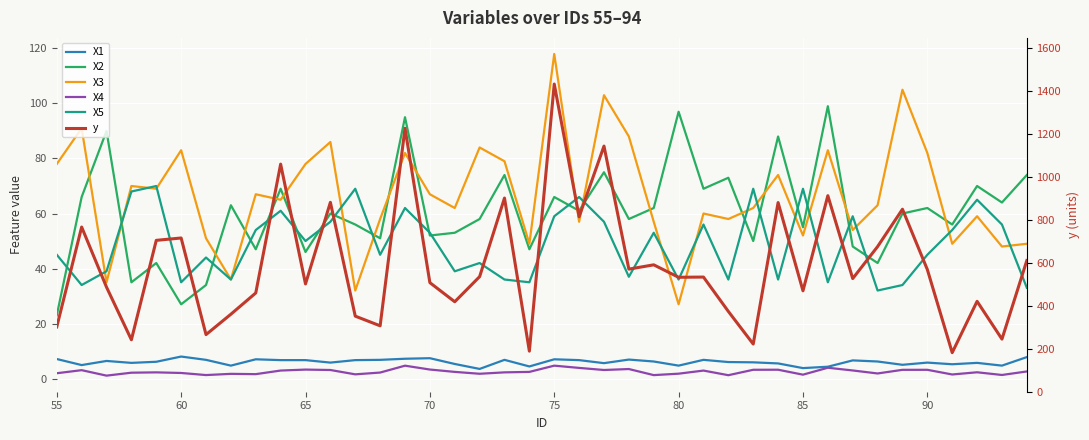

What is the minimum value shown in the chart?

1.1